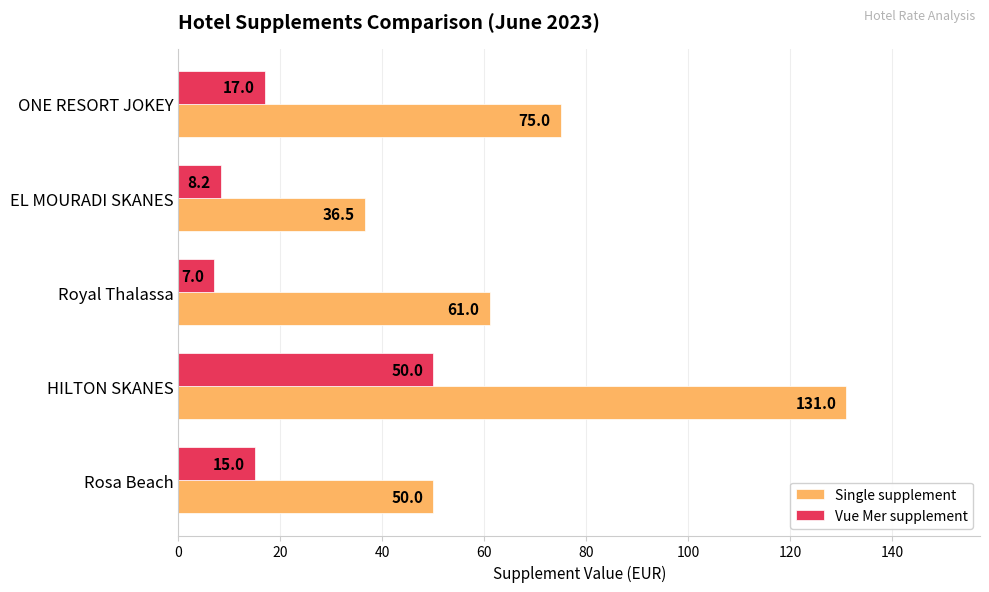

At how many categories does at least one series exceed 46?

4